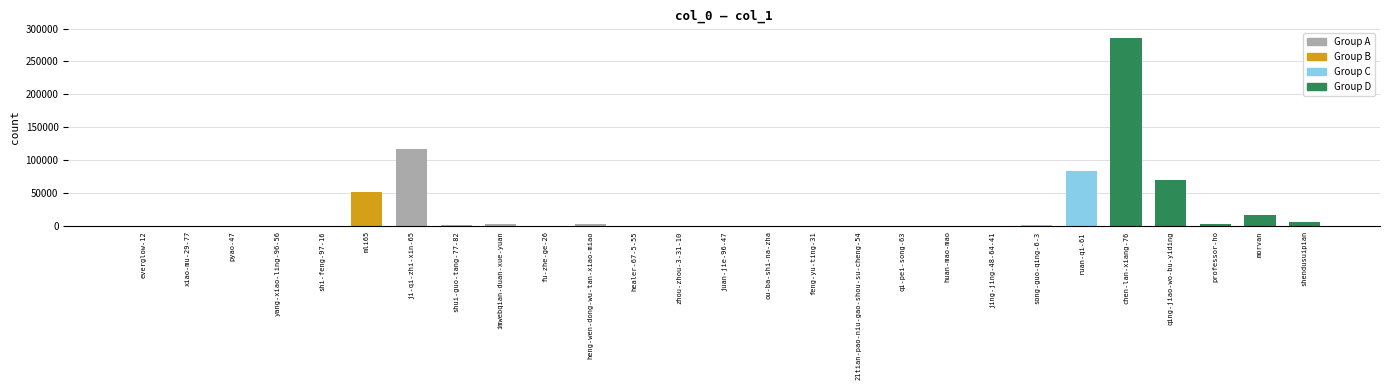

What is the approximate value at imwebqian-duan-xue-yuan, to the nearest 50?

2900